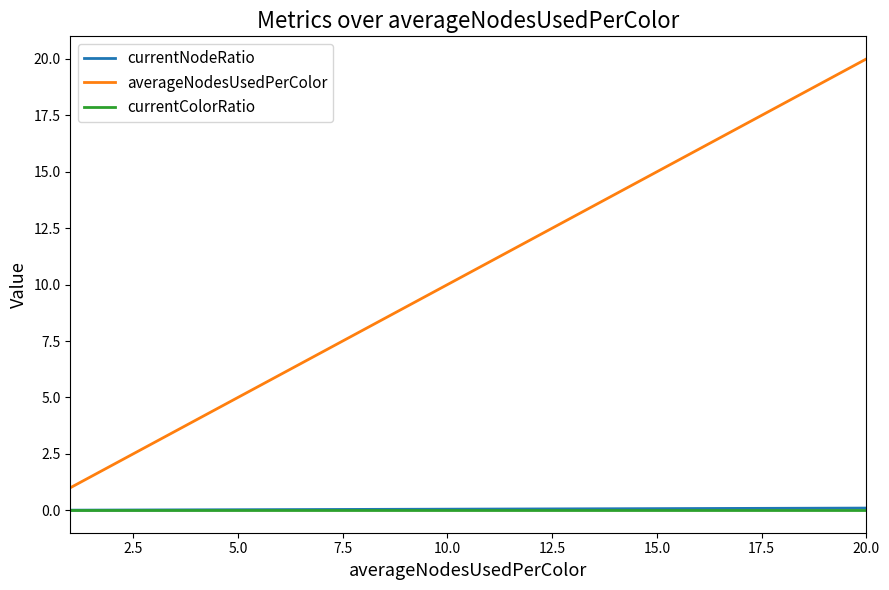

What is the lowest value of the averageNodesUsedPerColor series?

1.0